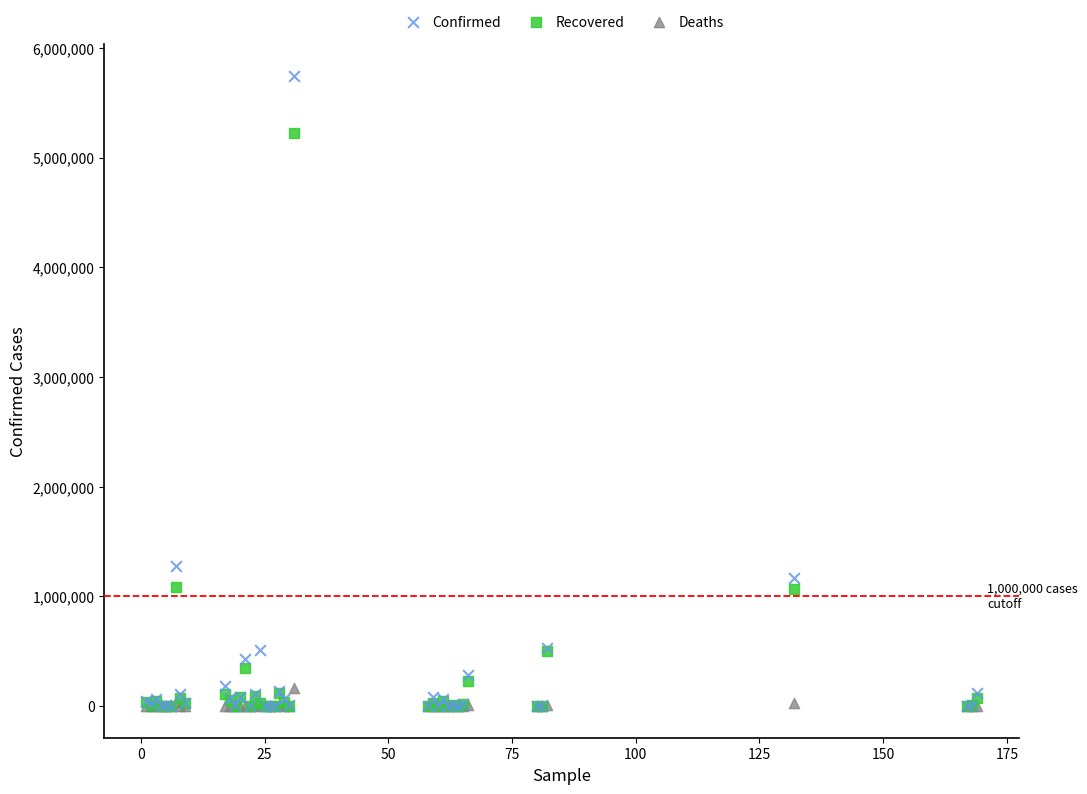

Across all series, what Y value is closest to 2873830?

1273356